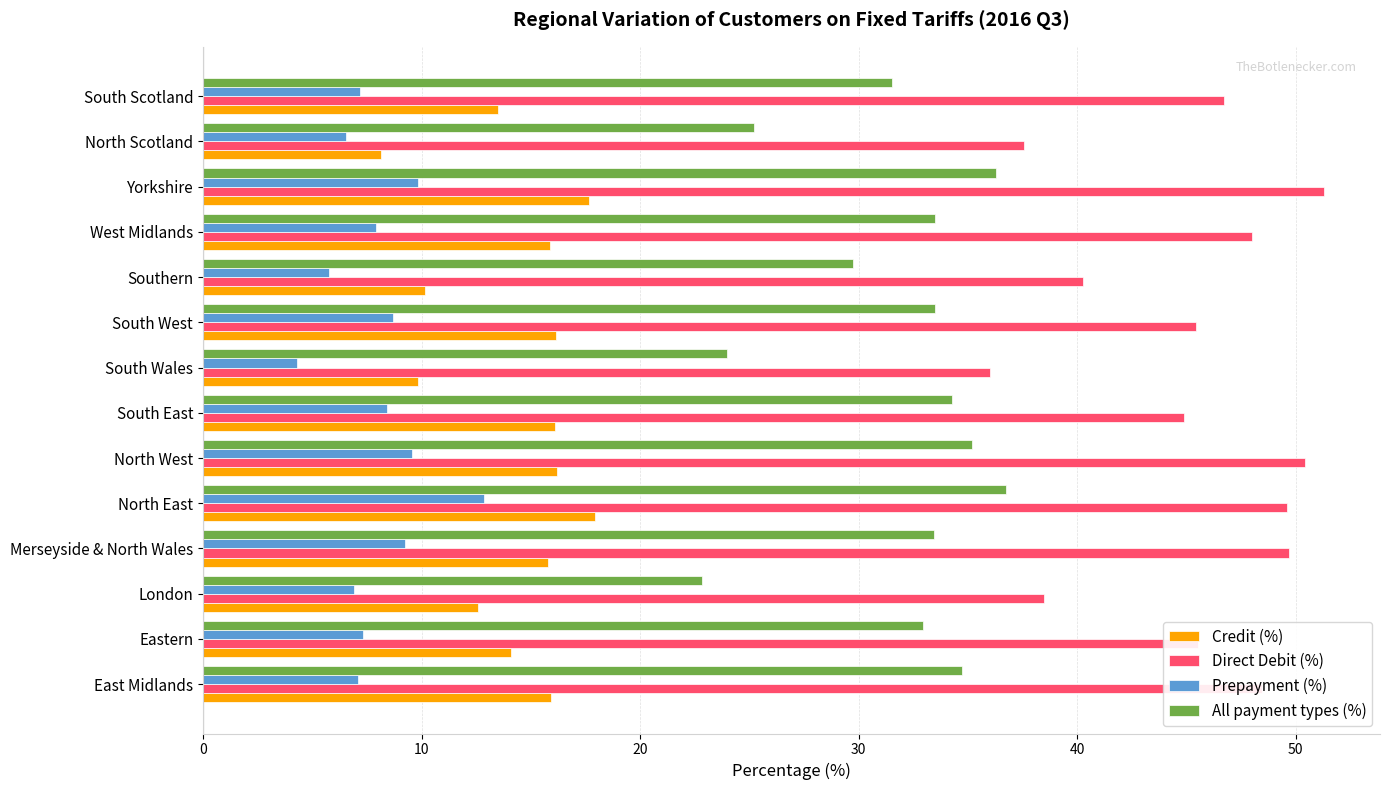

List the series in order of their peak value, lowest first.

Prepayment (%), Credit (%), All payment types (%), Direct Debit (%)